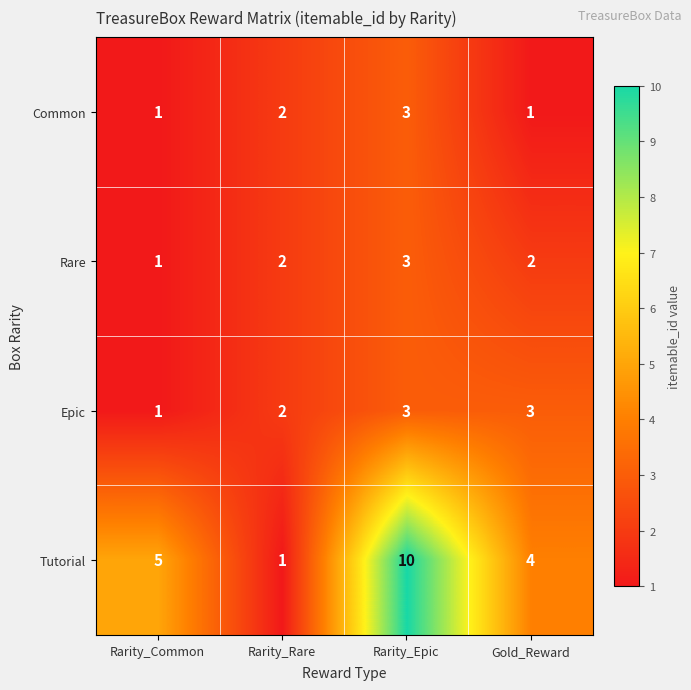

Reading right to left, list all the values displayed in this chart.

Common: Gold_Reward=1	Rarity_Epic=3	Rarity_Rare=2	Rarity_Common=1
Rare: Gold_Reward=2	Rarity_Epic=3	Rarity_Rare=2	Rarity_Common=1
Epic: Gold_Reward=3	Rarity_Epic=3	Rarity_Rare=2	Rarity_Common=1
Tutorial: Gold_Reward=4	Rarity_Epic=10	Rarity_Rare=1	Rarity_Common=5